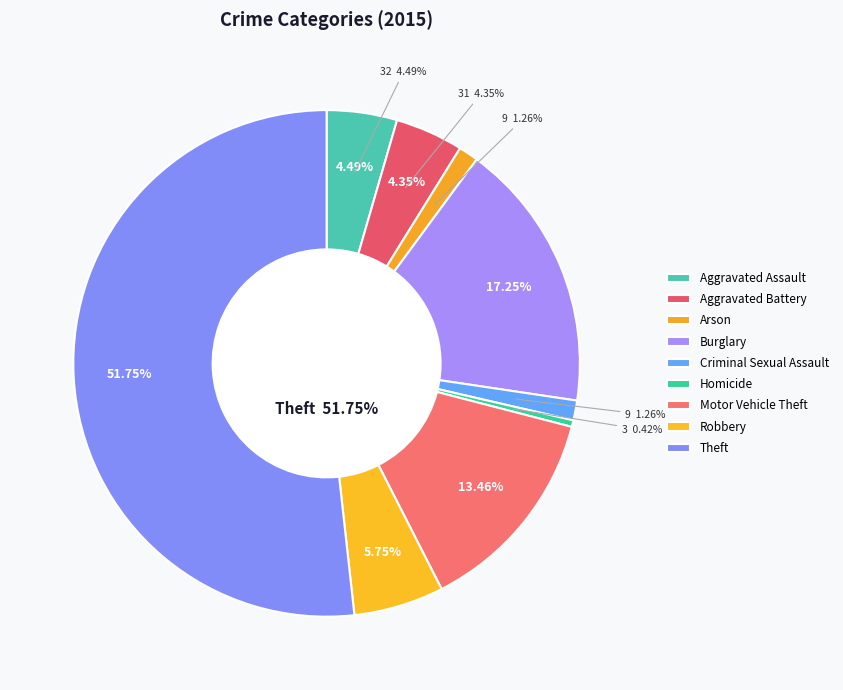

Does Theft account for over 50% of the chart?

Yes